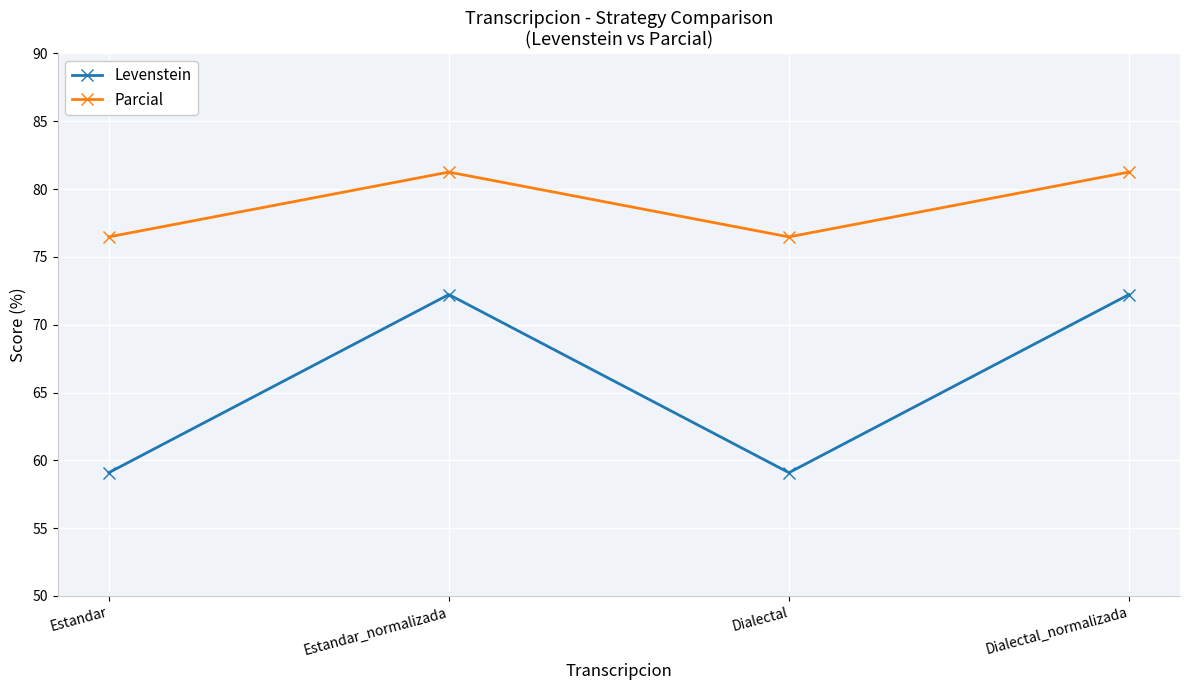

What value does the Parcial series have at Estandar?

76.5